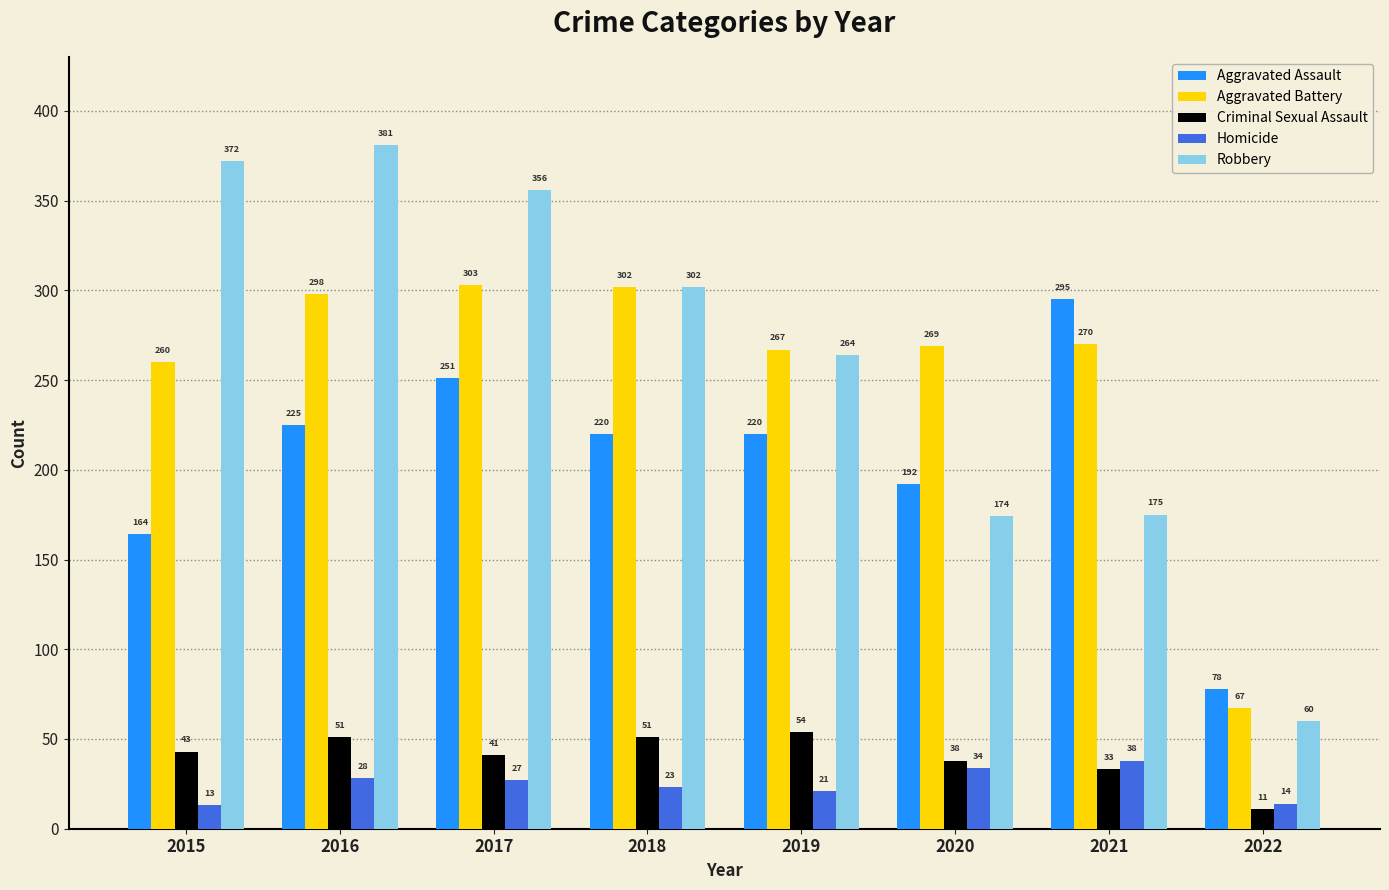

At which label is Aggravated Battery closest to 185?

2015